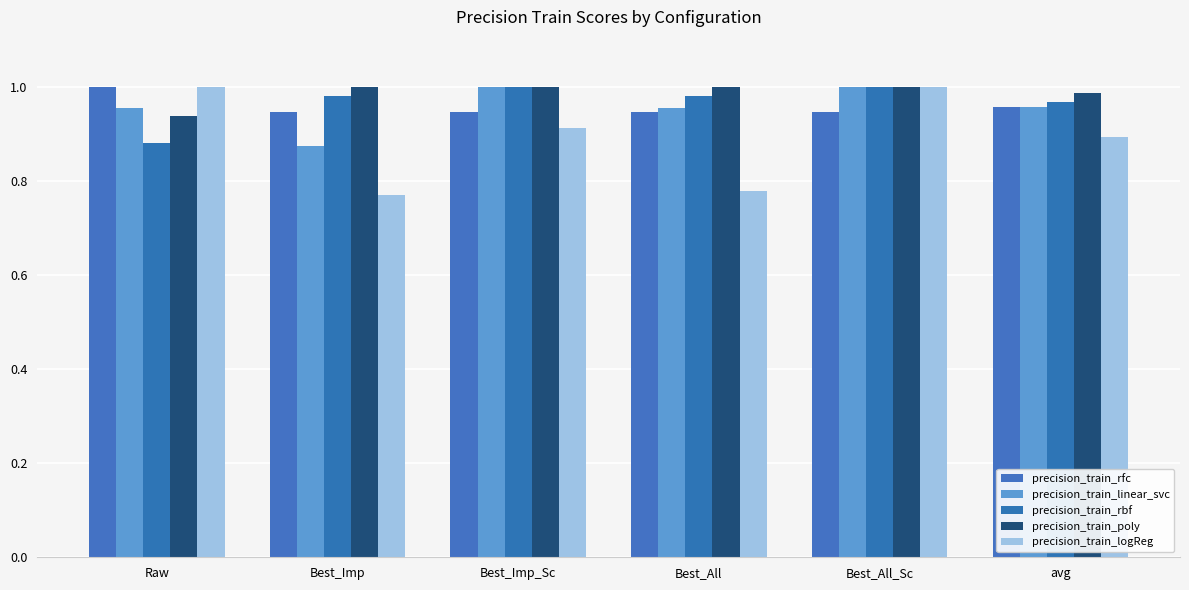

How many categories are shown in the chart?

6